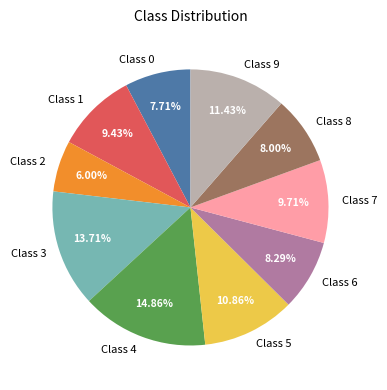

Is there a majority slice in this chart?

No